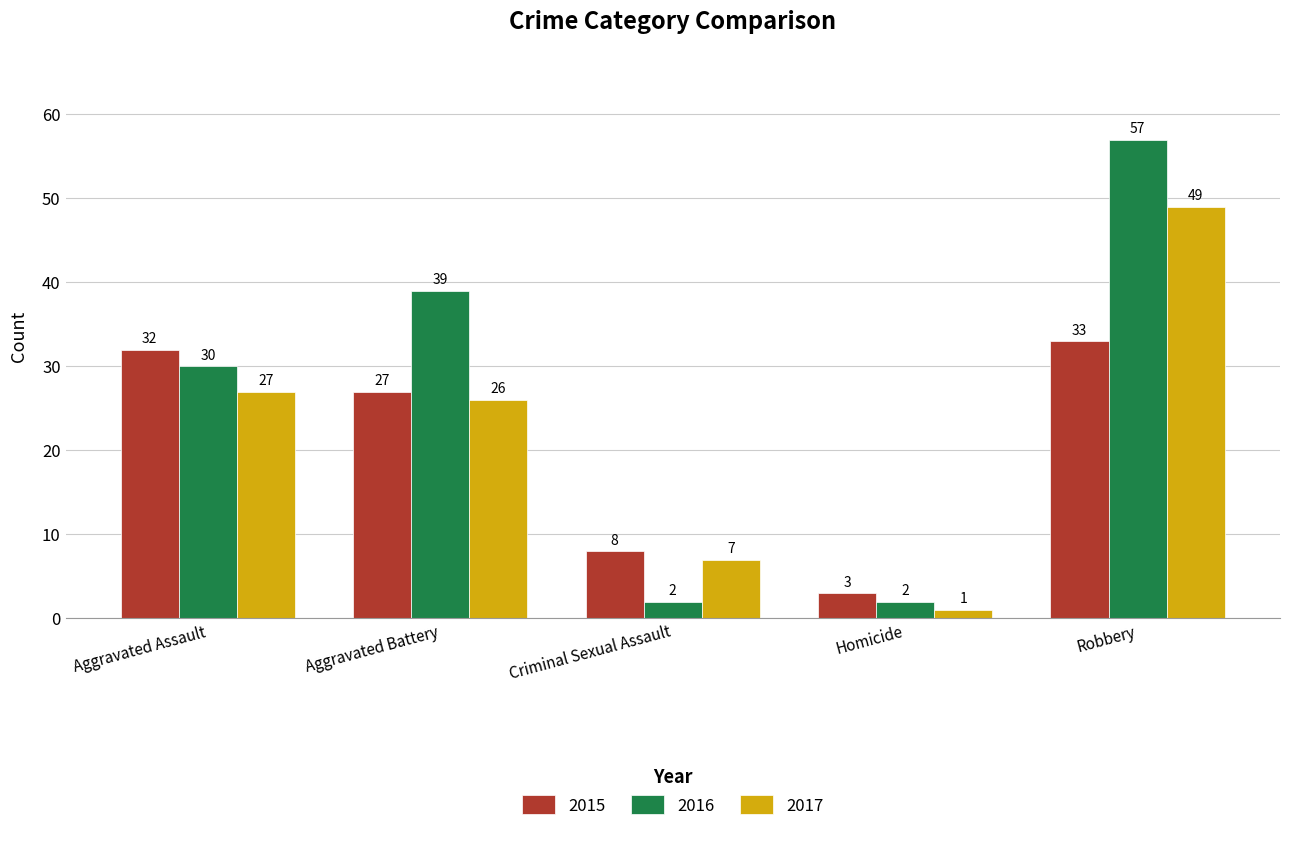

True or false: 2017 has a value of 37 at Aggravated Assault.

False